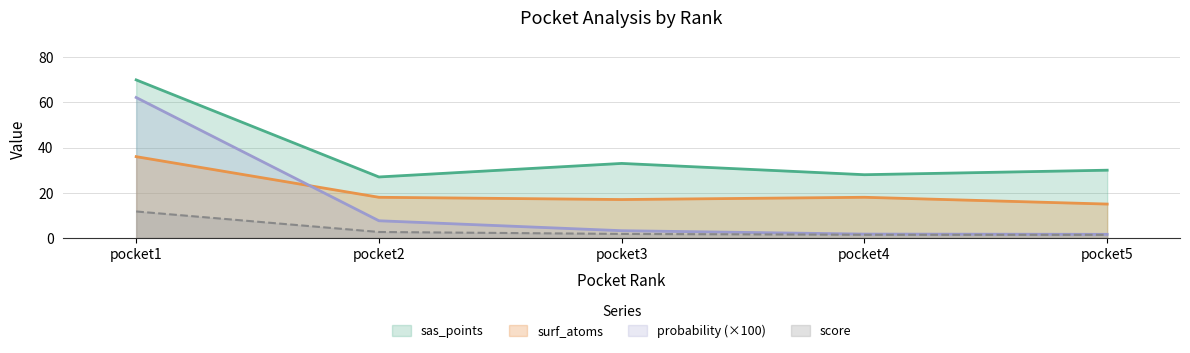

What is the difference between the maximum and minimum values in the score series?

10.4